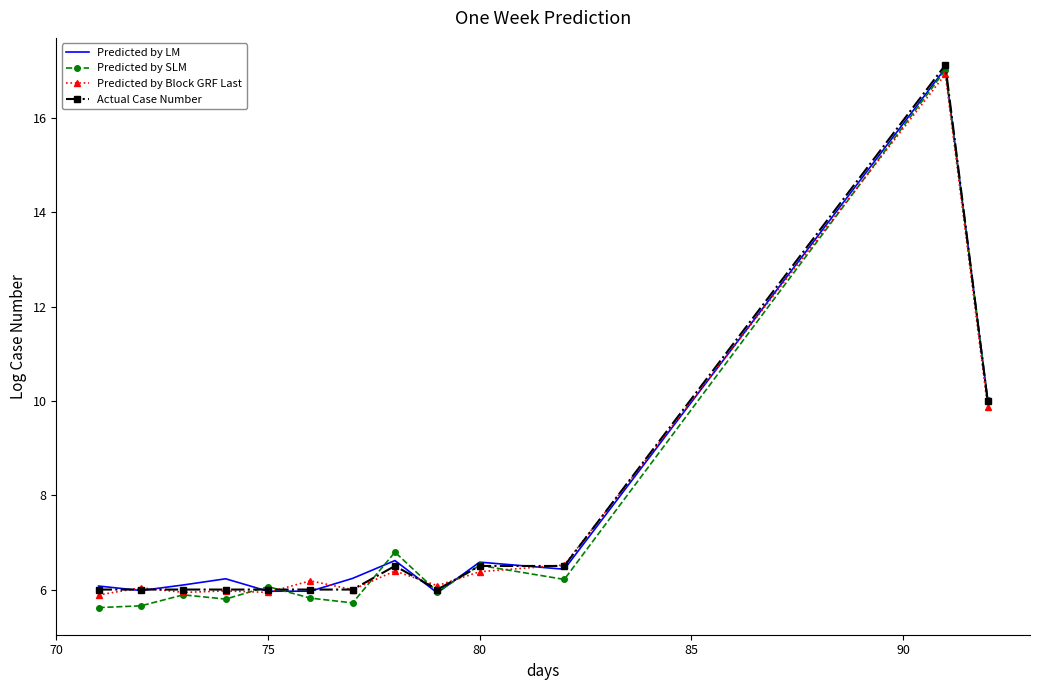

What is the maximum value shown in the chart?

17.1